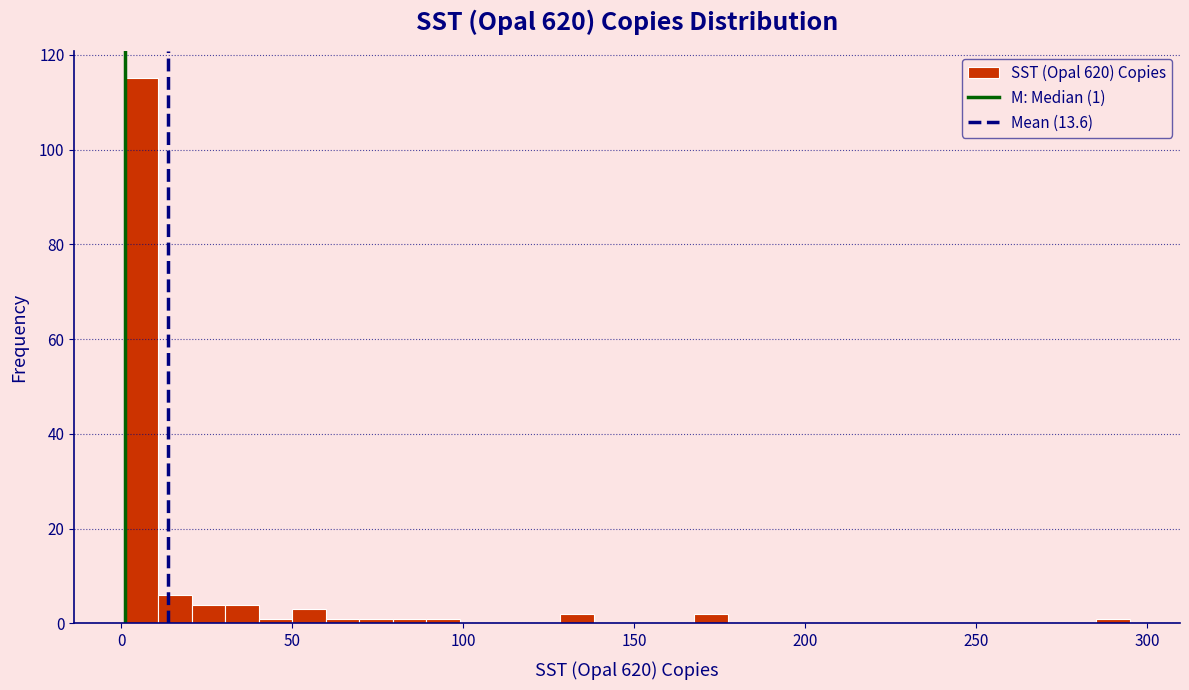

Around what value on the x-axis is the tallest bar? Give the approximate position of its centre, as read against the axis.

5